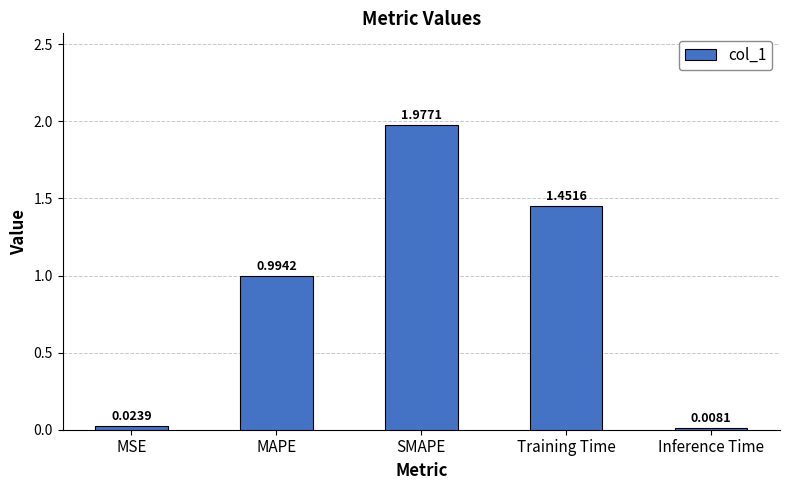

What is the label of the 3rd bar from the left?

SMAPE